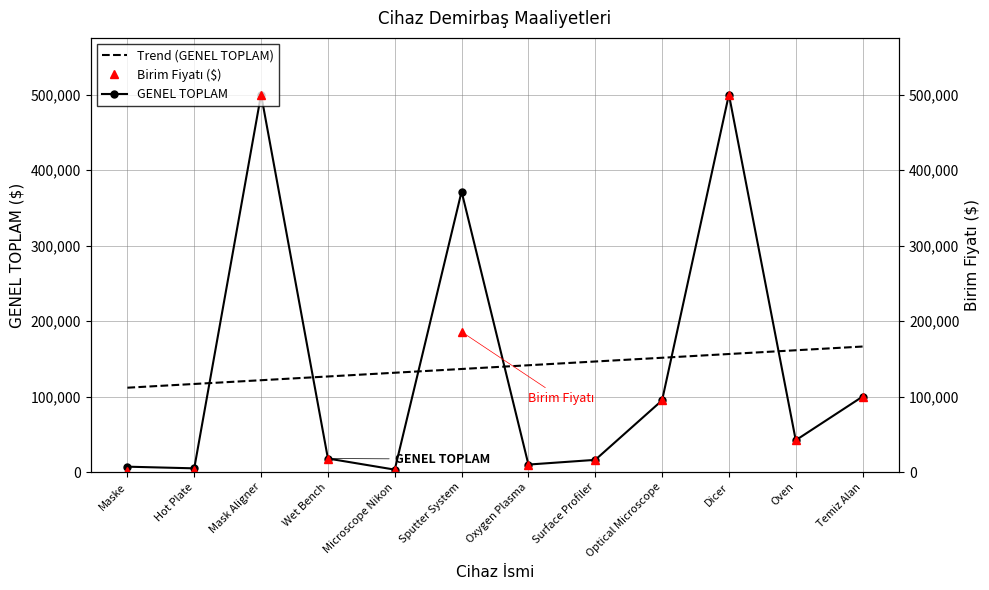

Rank the series by their maximum value, from highest to lowest.

GENEL TOPLAM, Birim Fiyatı ($), Trend (GENEL TOPLAM)